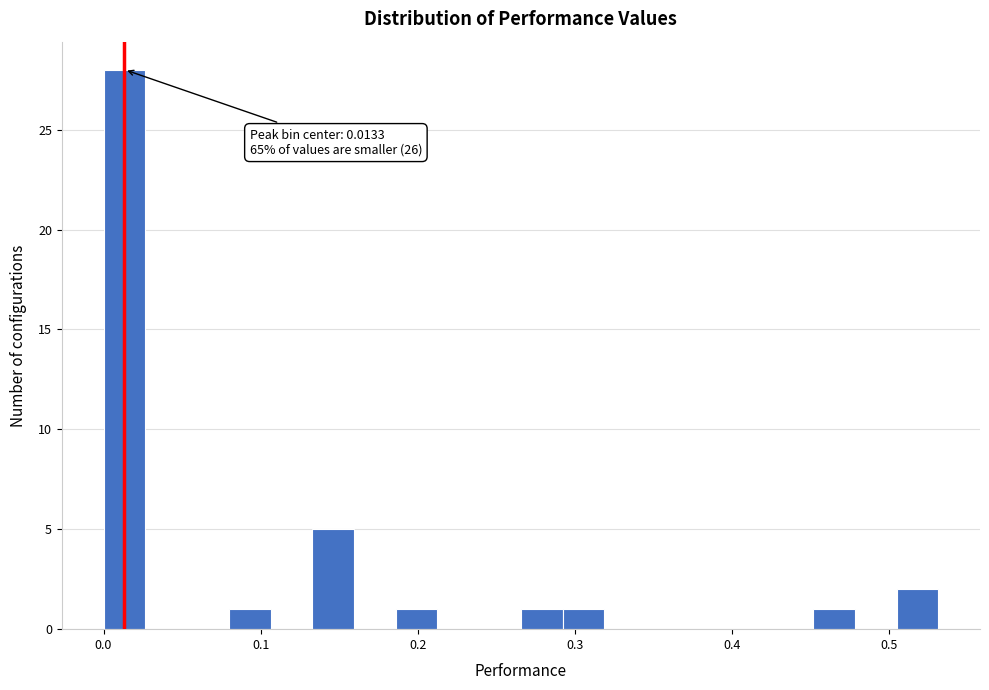

Read against the x-axis, roughly where is the centre of the tallest bar?

0.01